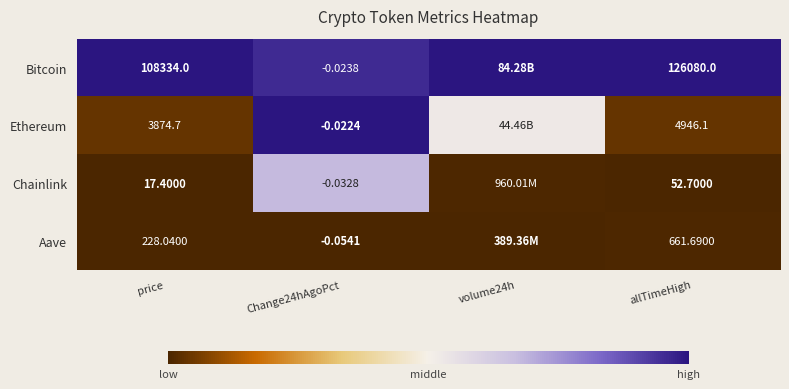

Is the value of Ethereum at Change24hAgoPct greater than the value of Aave at allTimeHigh?

No